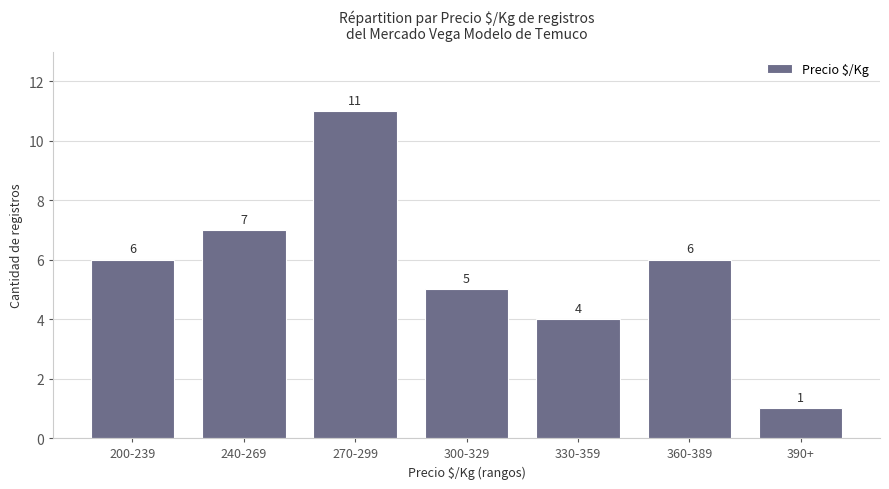

Reading right to left, extract all data points from this chart.

1	6	4	5	11	7	6